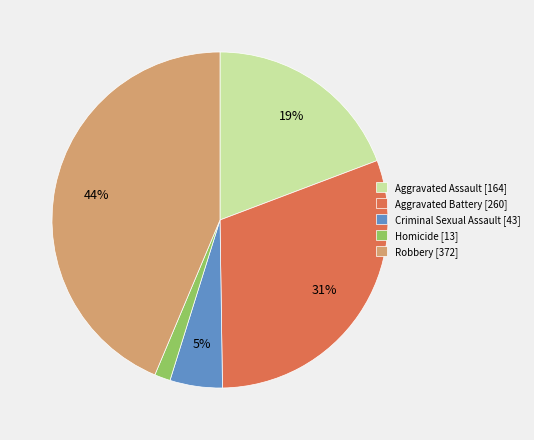

Combined, do Robbery and Aggravated Assault account for over 50%?

Yes